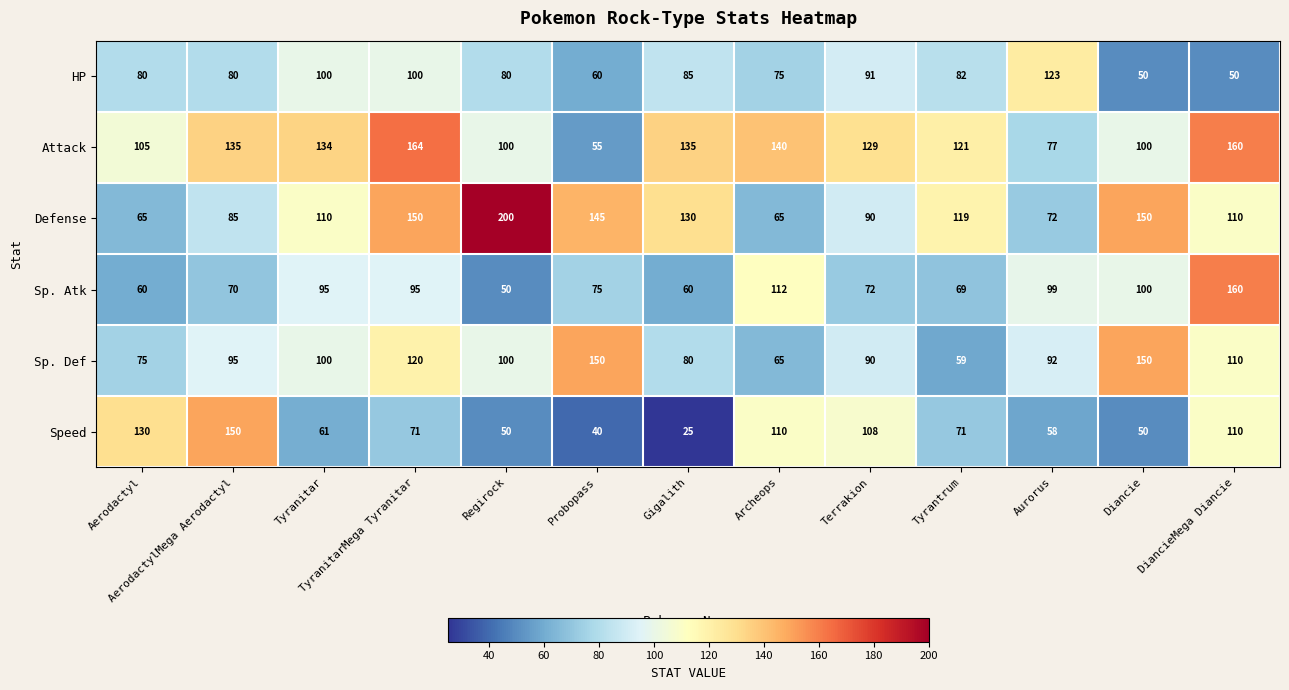

At which label is HP closest to 86?

Gigalith